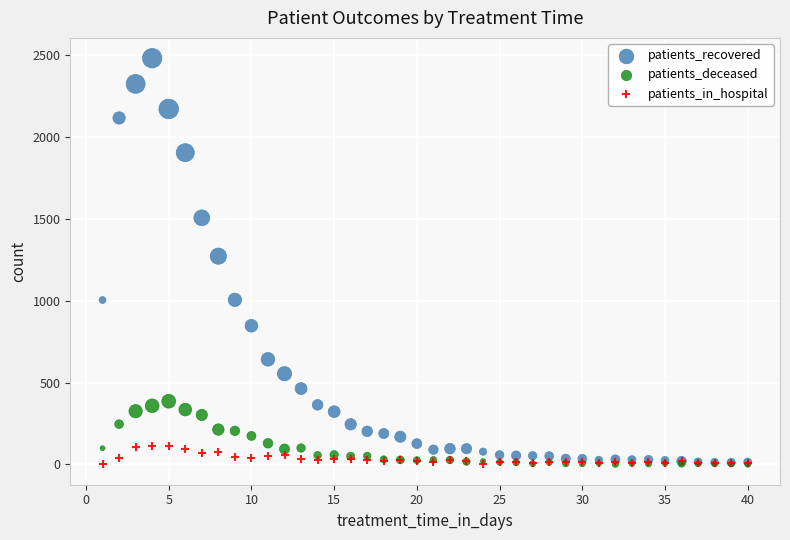

Across all series, what Y value is closest to 1240?

1272